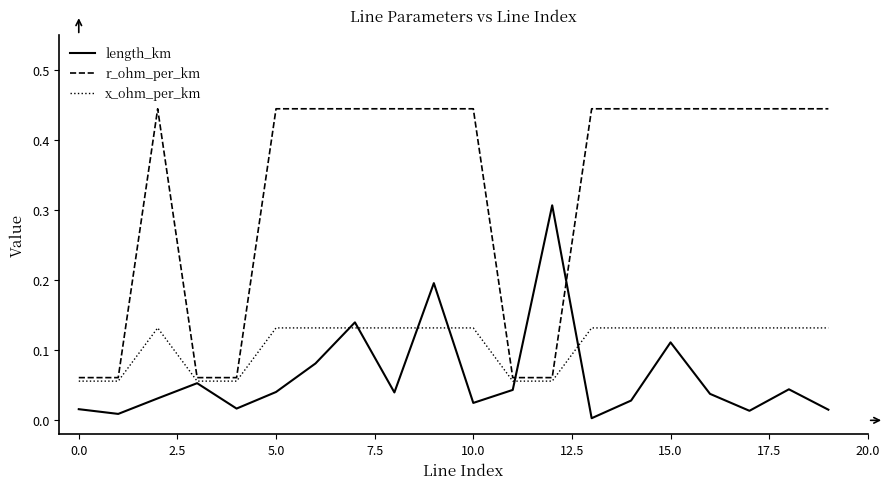

Which series ends up on top after the final intersection of length_km and r_ohm_per_km?

r_ohm_per_km